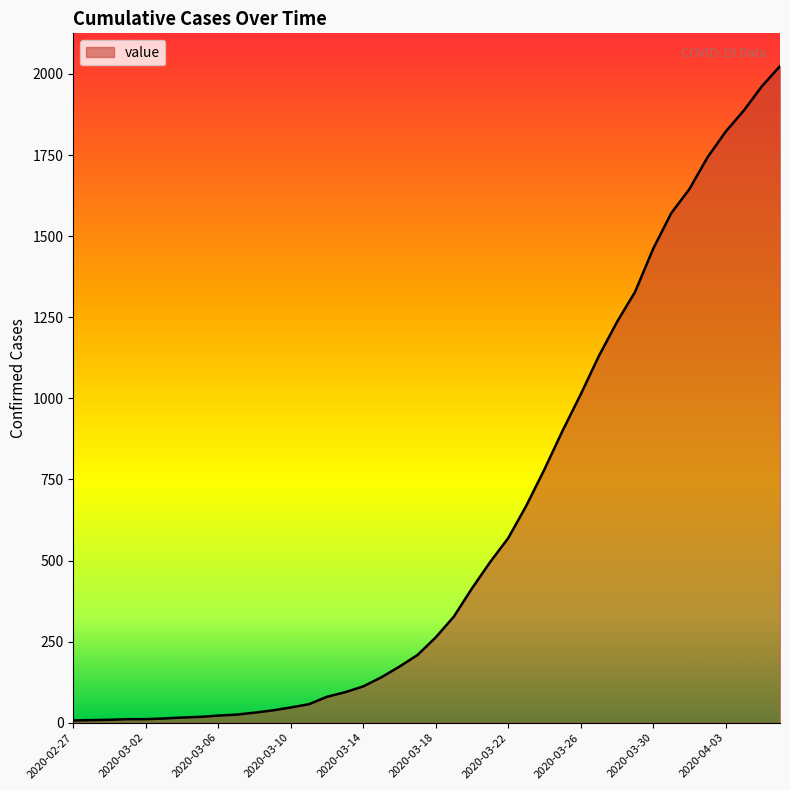

Does the chart have visible grid lines?

No